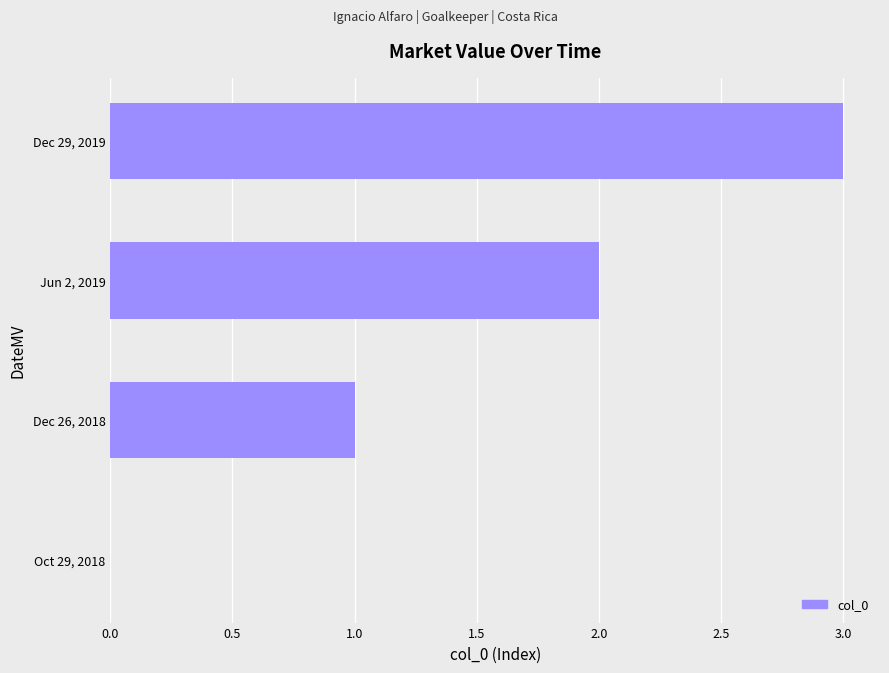

Count the number of data series in this chart.

1